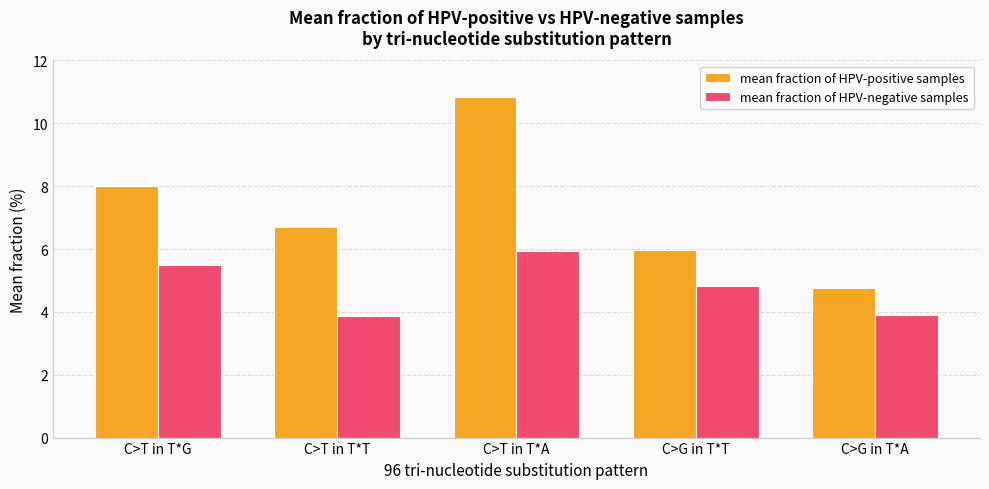

How many bars are there in total?

10